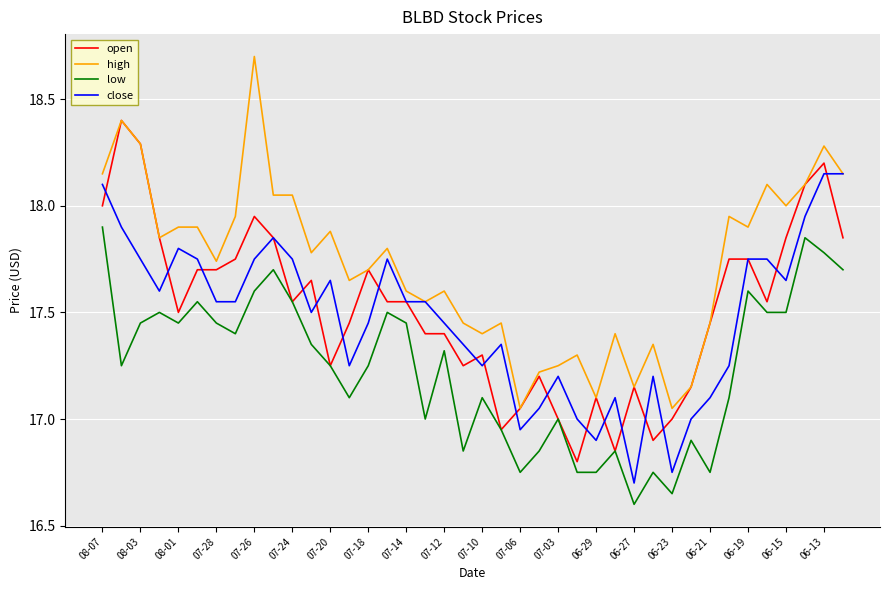

What is the minimum value for close?

16.7